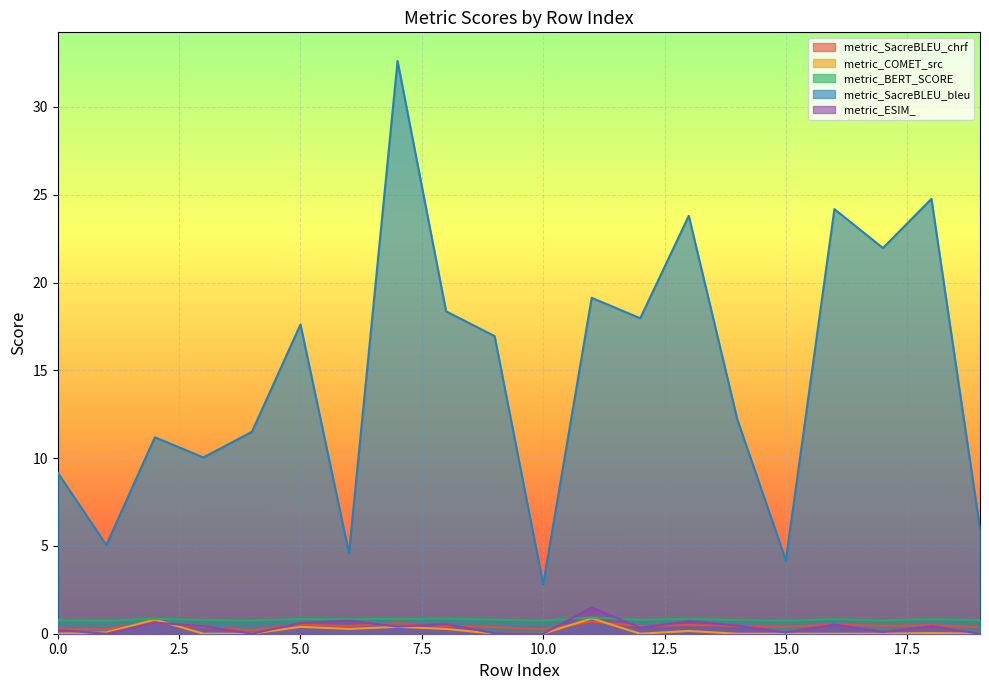

Reading left to right, list all the values displayed in this chart.

metric_SacreBLEU_chrf: 0.3	0.3	0.6	0.4	0.2	0.5	0.4	0.6	0.4	0.4	0.2	0.7	0.4	0.5	0.5	0.4	0.5	0.4	0.5	0.4
metric_COMET_src: 0.0	0.1	0.8	0.0	0.0	0.4	0.3	0.4	0.3	0.0	0.0	0.9	0.0	0.2	0.0	0.0	0.0	0.0	0.0	0.0
metric_BERT_SCORE: 0.8	0.7	0.9	0.8	0.8	0.8	0.8	0.8	0.9	0.8	0.7	0.9	0.8	0.9	0.8	0.7	0.8	0.8	0.8	0.8
metric_SacreBLEU_bleu: 9.2	5.0	11.2	10.0	11.5	17.6	4.6	32.6	18.4	16.9	2.8	19.1	18.0	23.8	12.2	4.2	24.2	22.0	24.8	6.0
metric_ESIM_: 0.2	0.0	0.6	0.4	0.0	0.6	0.7	0.4	0.5	0.0	0.0	1.5	0.3	0.7	0.5	0.1	0.5	0.1	0.4	0.0